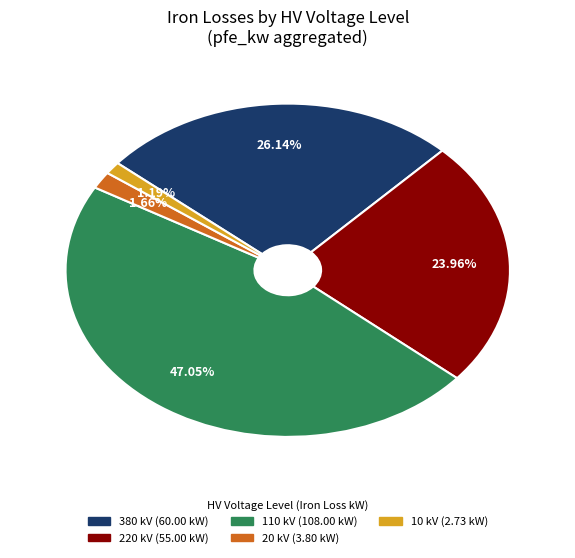

To the nearest percent, what portion does 20 represent?

2%